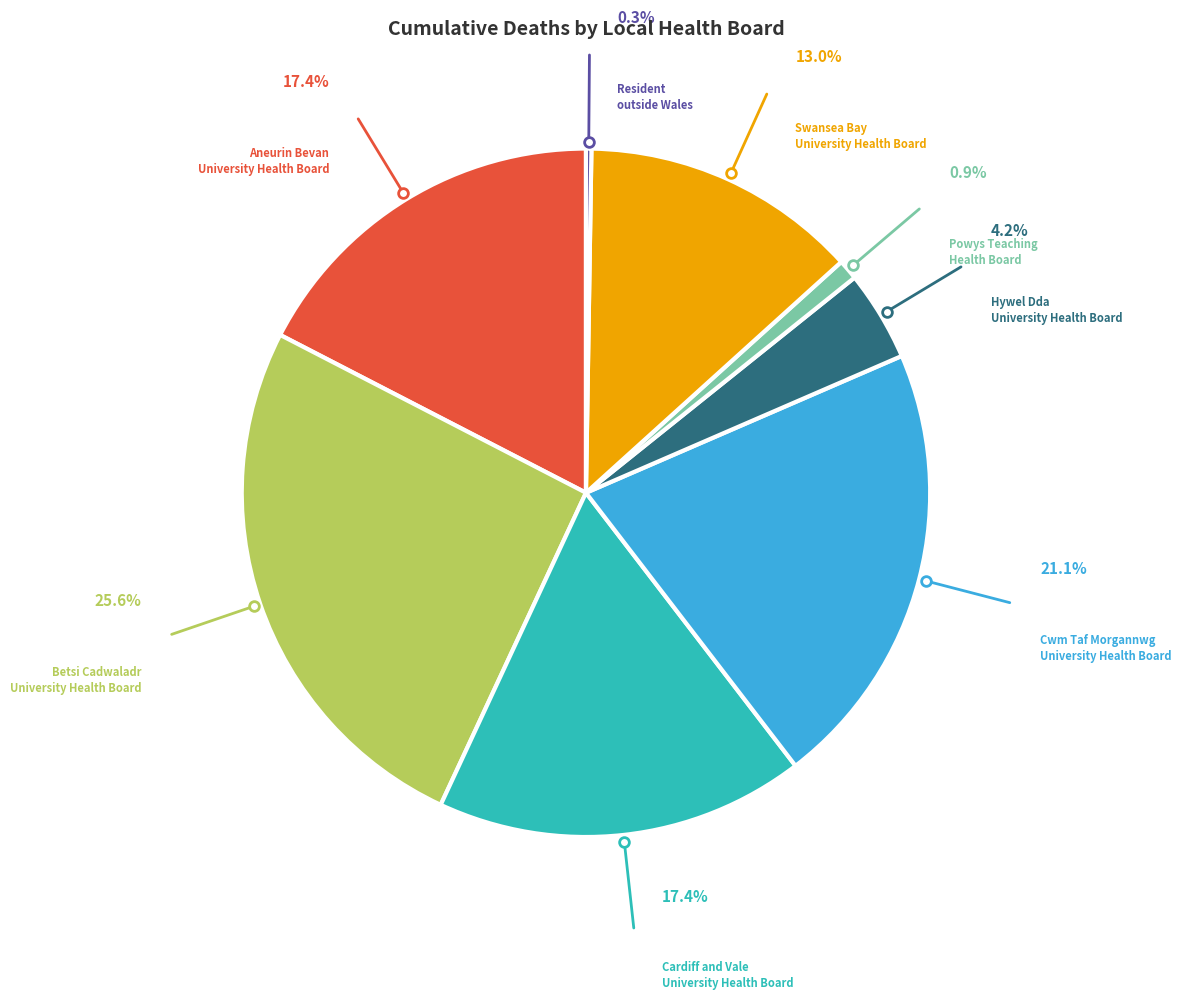

Is there any slice that represents more than half of the pie?

No